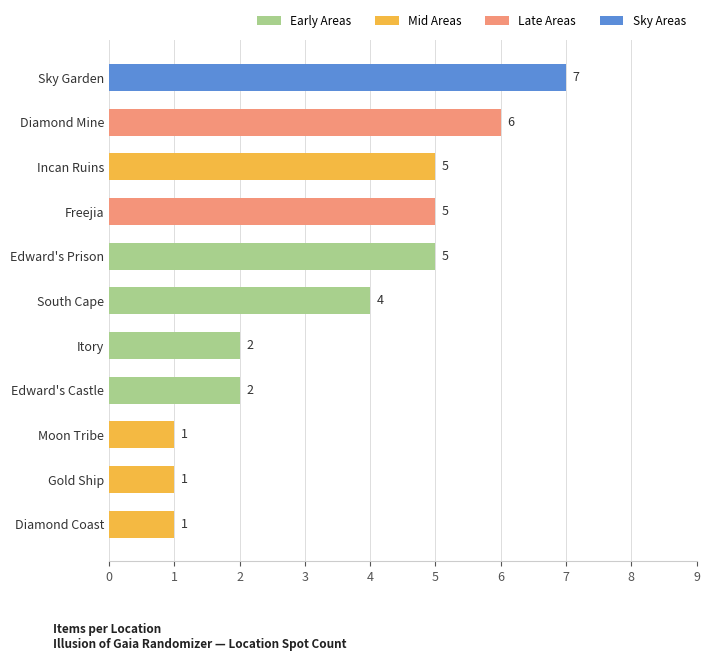

Which category has the highest value across all series?

Sky Garden